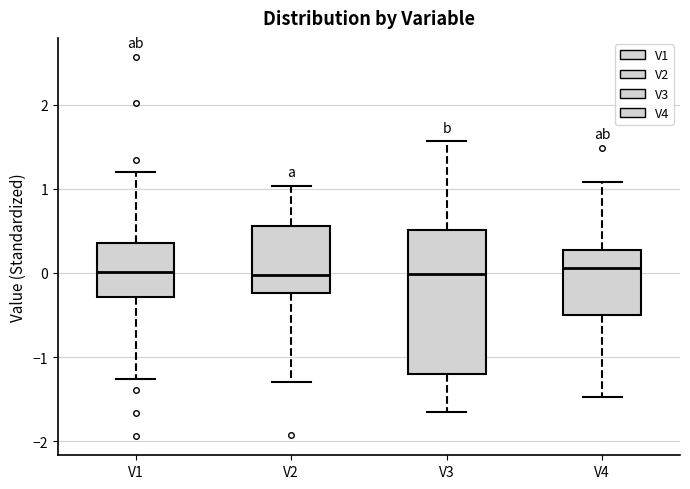

Reading left to right, read every box against the y-axis: the position of its median line, the range the box covers, and the ends of its whiskers. The values are not printed on the chart, so give them approximately, as read against the axis.

V1: median 0.0, box -0.3 to 0.4, whiskers -1.3 to 1.2
V2: median 0.0, box -0.2 to 0.6, whiskers -1.3 to 1.0
V3: median 0.0, box -1.2 to 0.5, whiskers -1.7 to 1.6
V4: median 0.1, box -0.5 to 0.3, whiskers -1.5 to 1.1